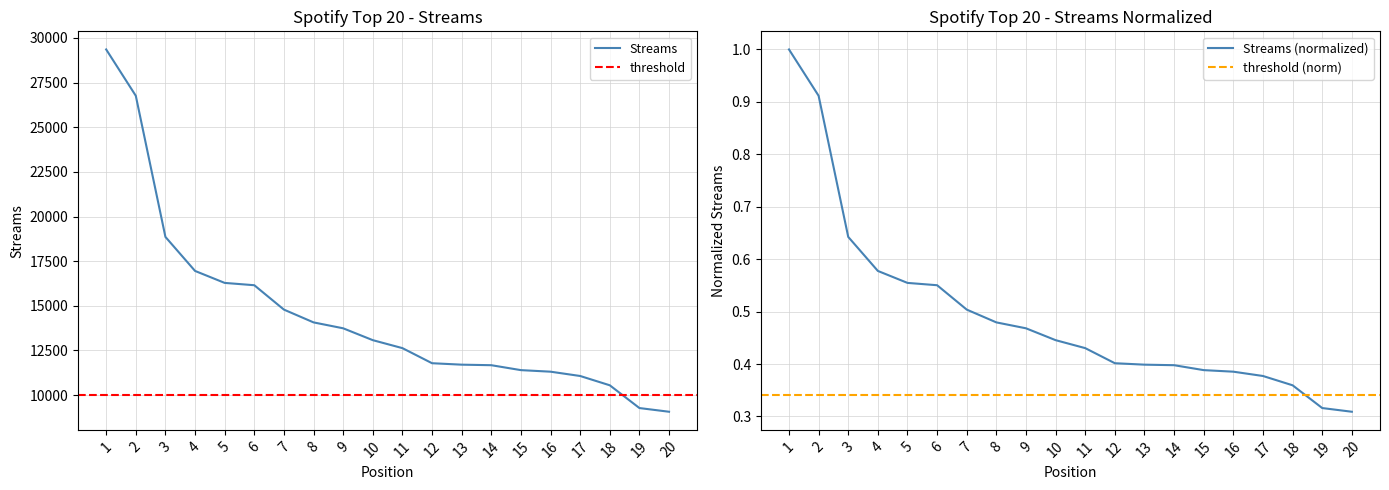

What is the maximum value shown in the chart?

1.0